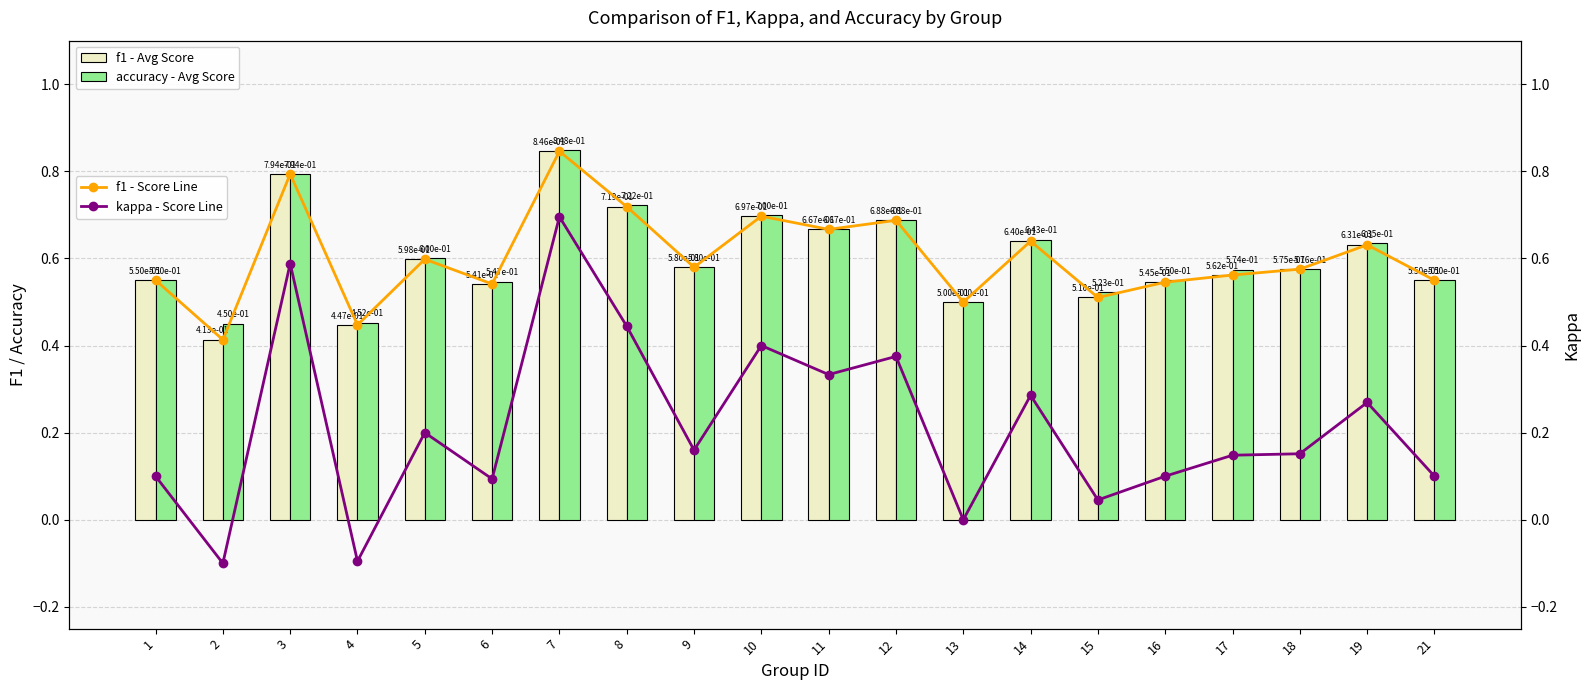

Is the value of accuracy - Avg Score at 5 greater than the value of f1 - Avg Score at 8?

No